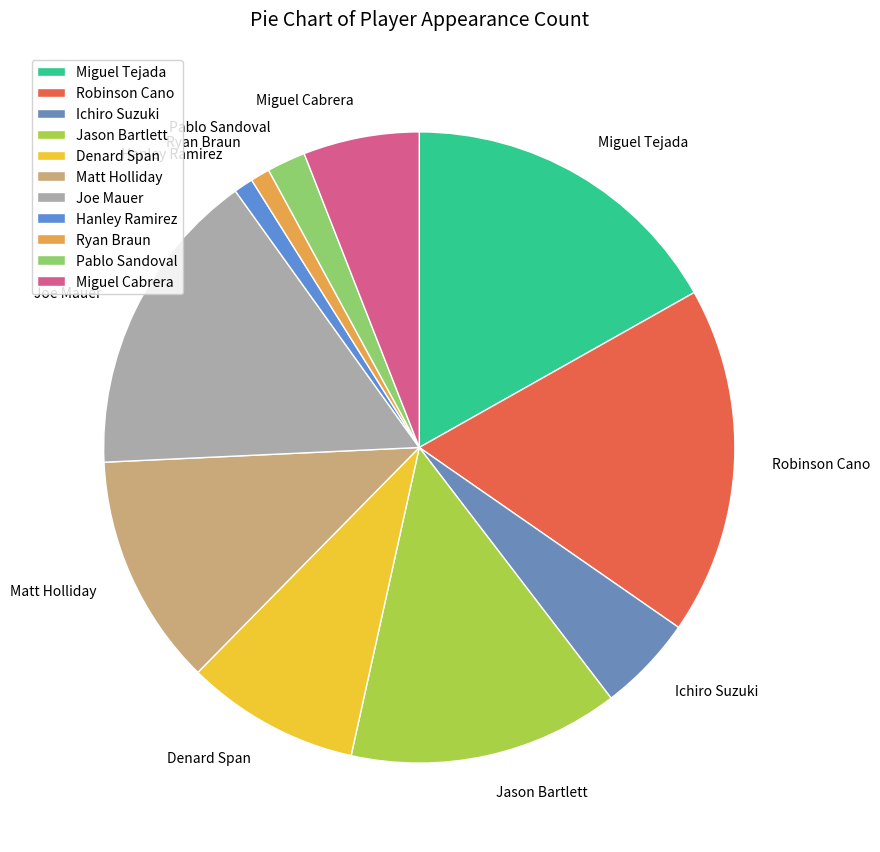

Combined, do Denard Span and Ryan Braun account for over 50%?

No